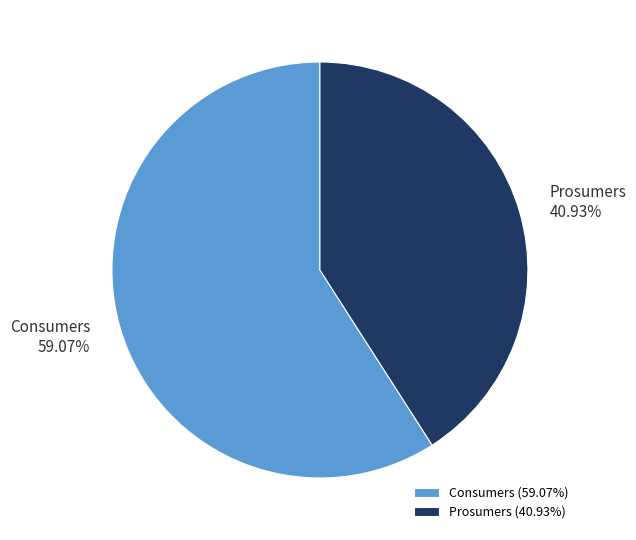

True or false: Prosumers accounts for 41% of the total.

True